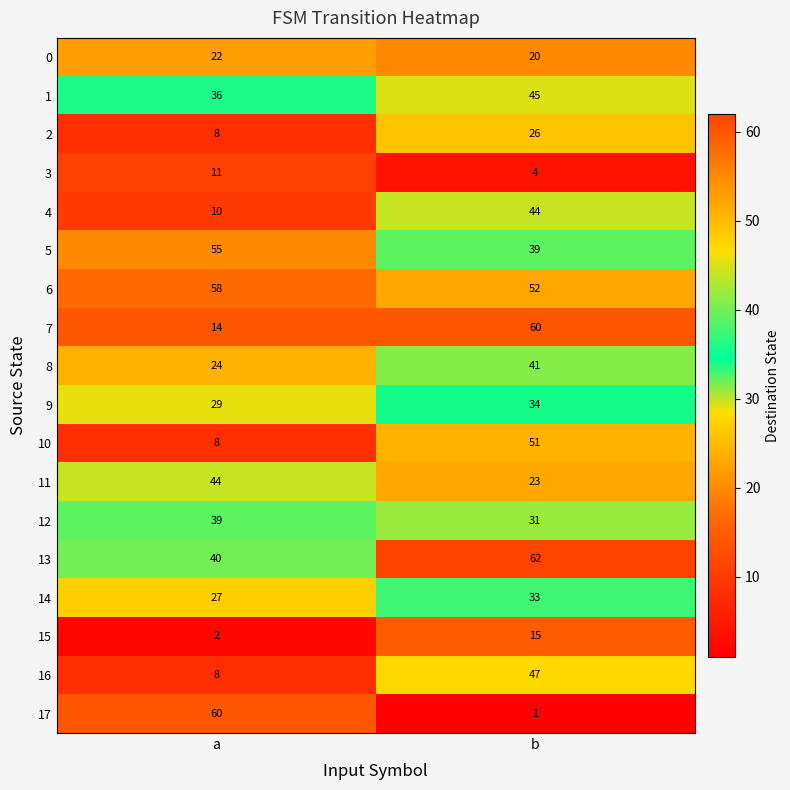

The value of 15 at b is 15. True or false?

True